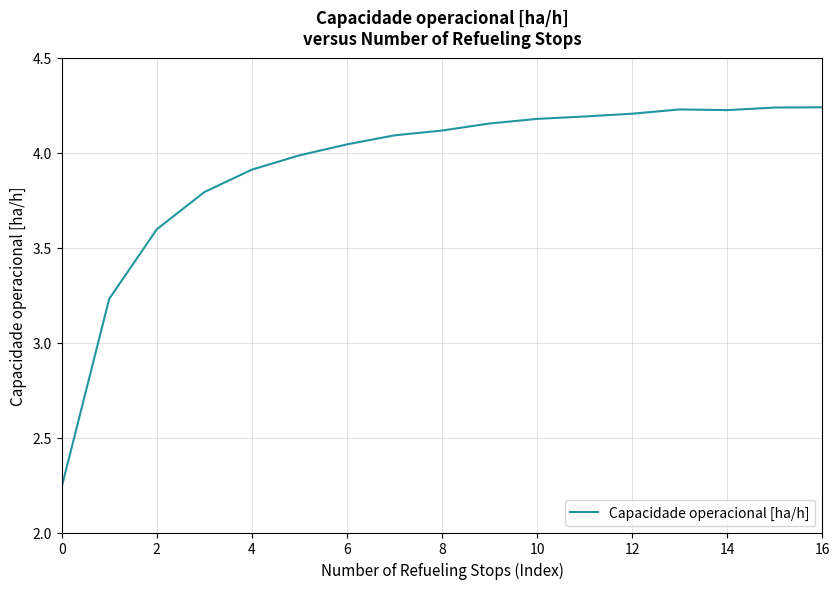

What is the difference between the maximum and minimum values?

2.0